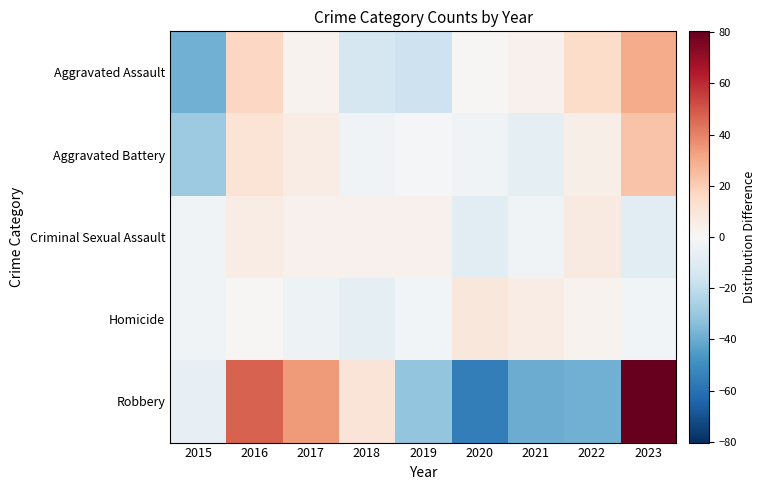

Reading left to right, extract all data points from this chart.

Aggravated Assault: 2015=-38.3	2016=16.7	2017=2.7	2018=-13.3	2019=-16.3	2020=0.7	2021=3.7	2022=14.7	2023=29.7
Aggravated Battery: 2015=-29.1	2016=10.9	2017=5.9	2018=-3.1	2019=-1.1	2020=-3.1	2021=-8.1	2022=4.9	2023=22.9
Criminal Sexual Assault: 2015=-2.8	2016=6.2	2017=3.2	2018=3.2	2019=3.2	2020=-8.8	2021=-2.8	2022=7.2	2023=-8.8
Homicide: 2015=-3.0	2016=1.0	2017=-4.0	2018=-8.0	2019=-2.0	2020=9.0	2021=6.0	2022=3.0	2023=-2.0
Robbery: 2015=-6.7	2016=47.3	2017=34.3	2018=10.3	2019=-31.7	2020=-55.7	2021=-39.7	2022=-38.7	2023=80.3